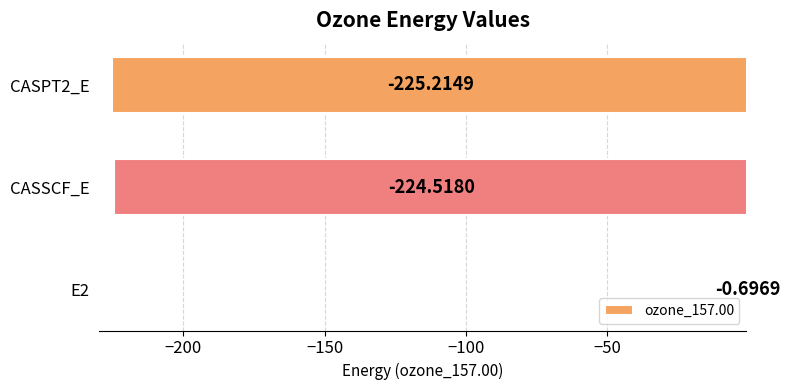

What is the greatest value displayed?

-0.7